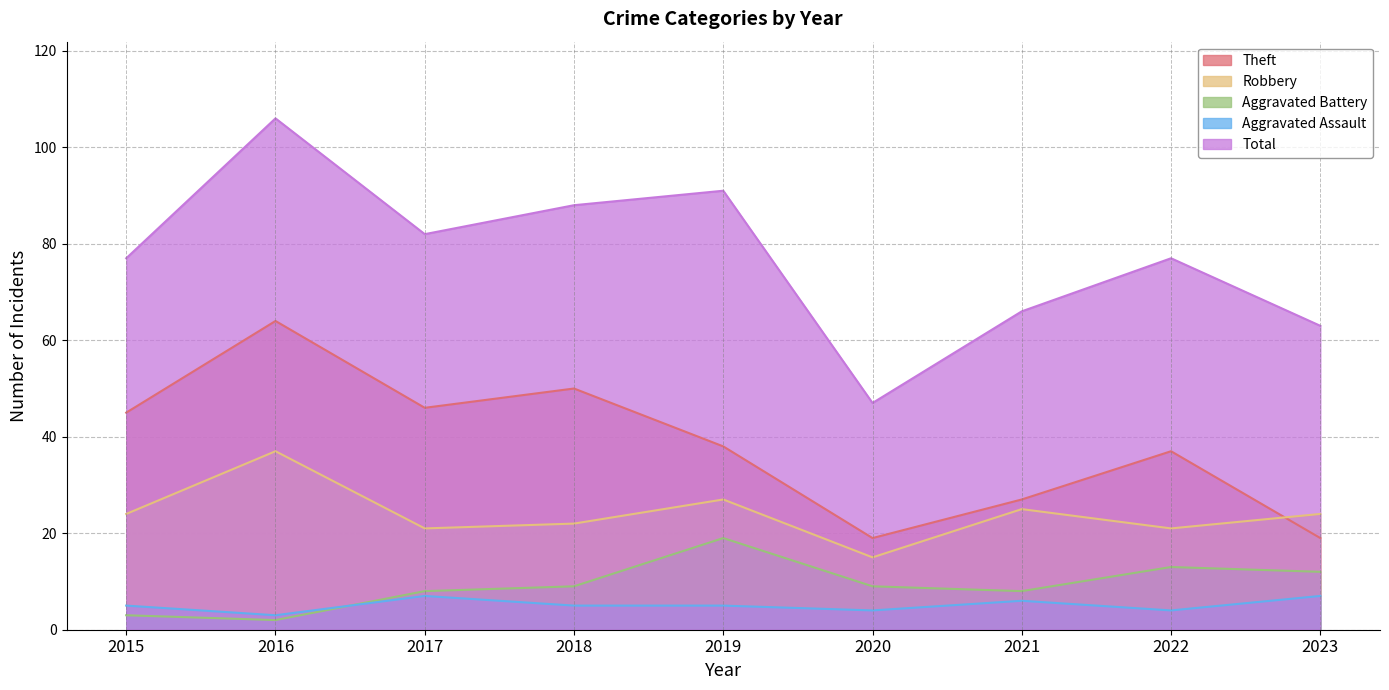

Which series has the largest total across all categories?

Total